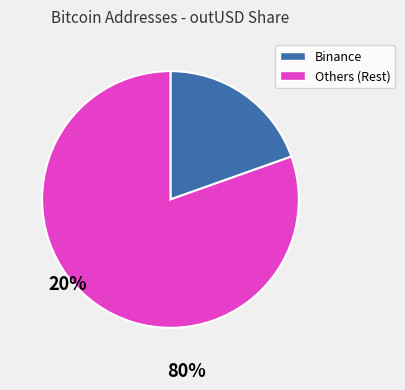

Does any single category account for the majority?

Yes